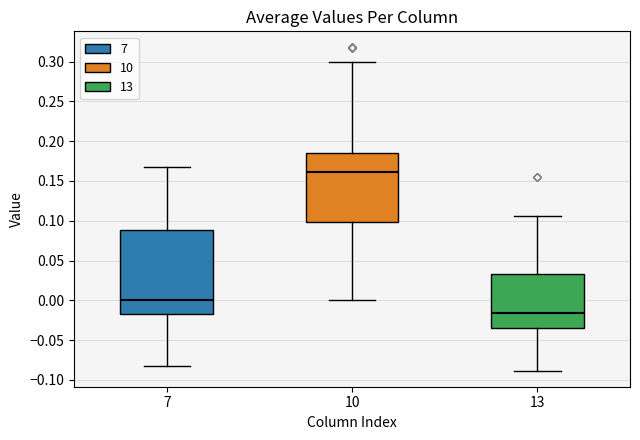

Where is the upper edge of the box at x = 10 on the y-axis? The values are not printed on the chart, so give them approximately, as read against the axis.

0.185